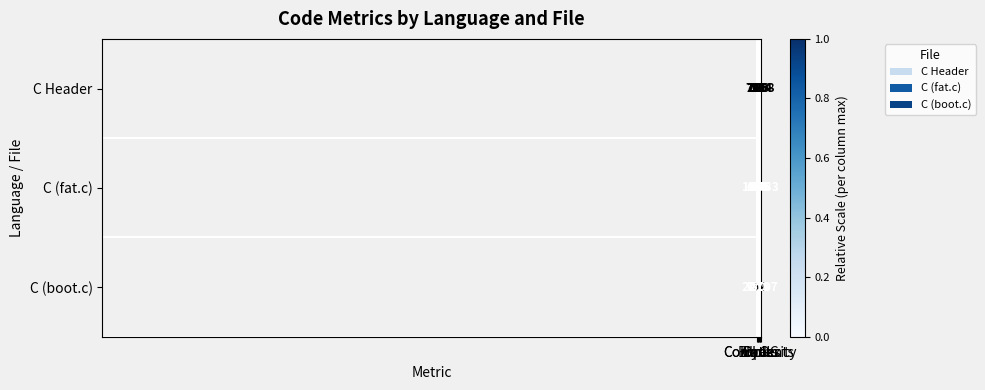

What is the minimum value for C (fat.c)?

64